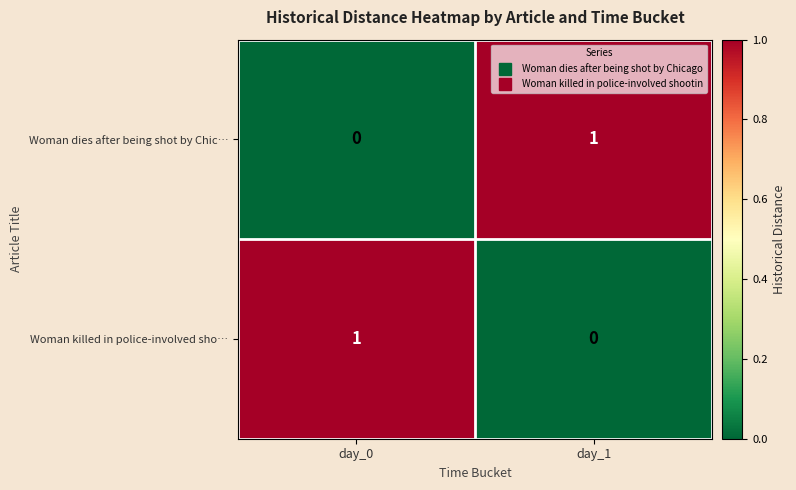

At which label does Woman dies after being shot by Chic… reach its peak?

day_1